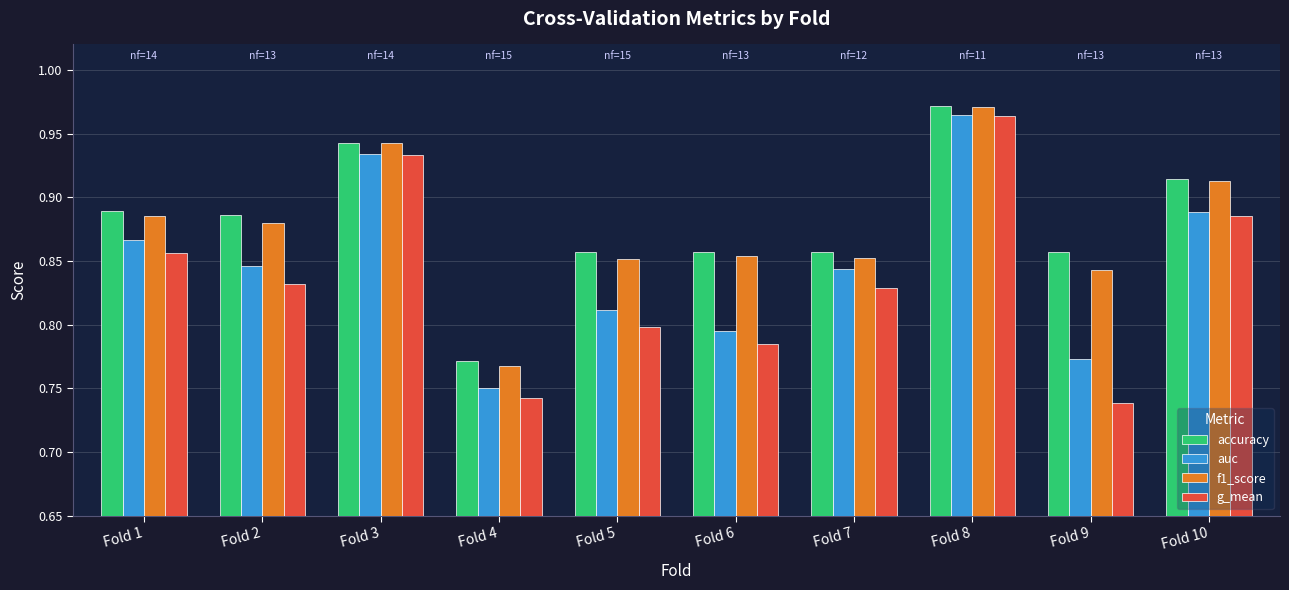

How many auc values are between 0 and 1?

10